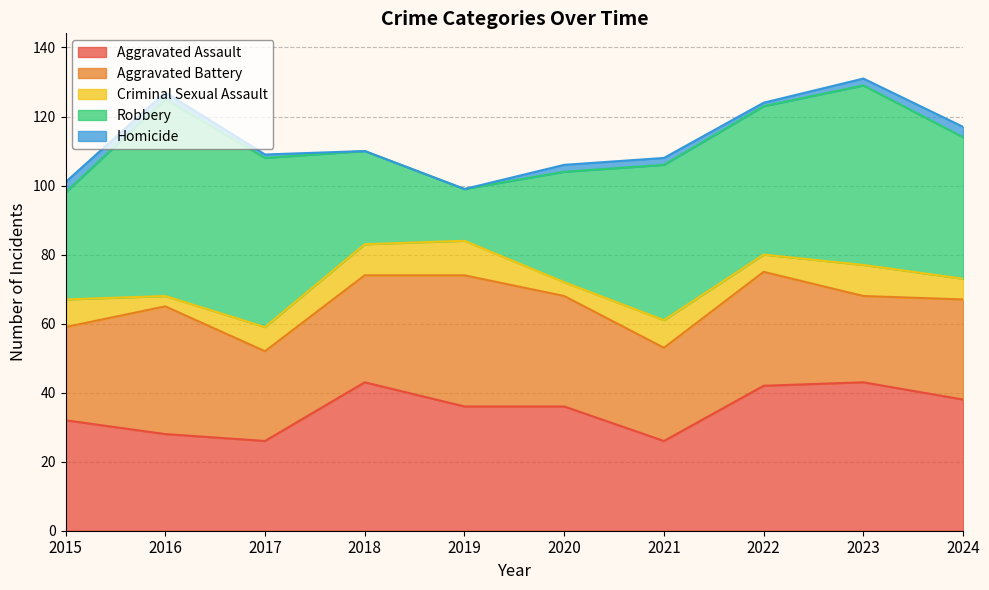

What is the maximum value shown in the chart?

57